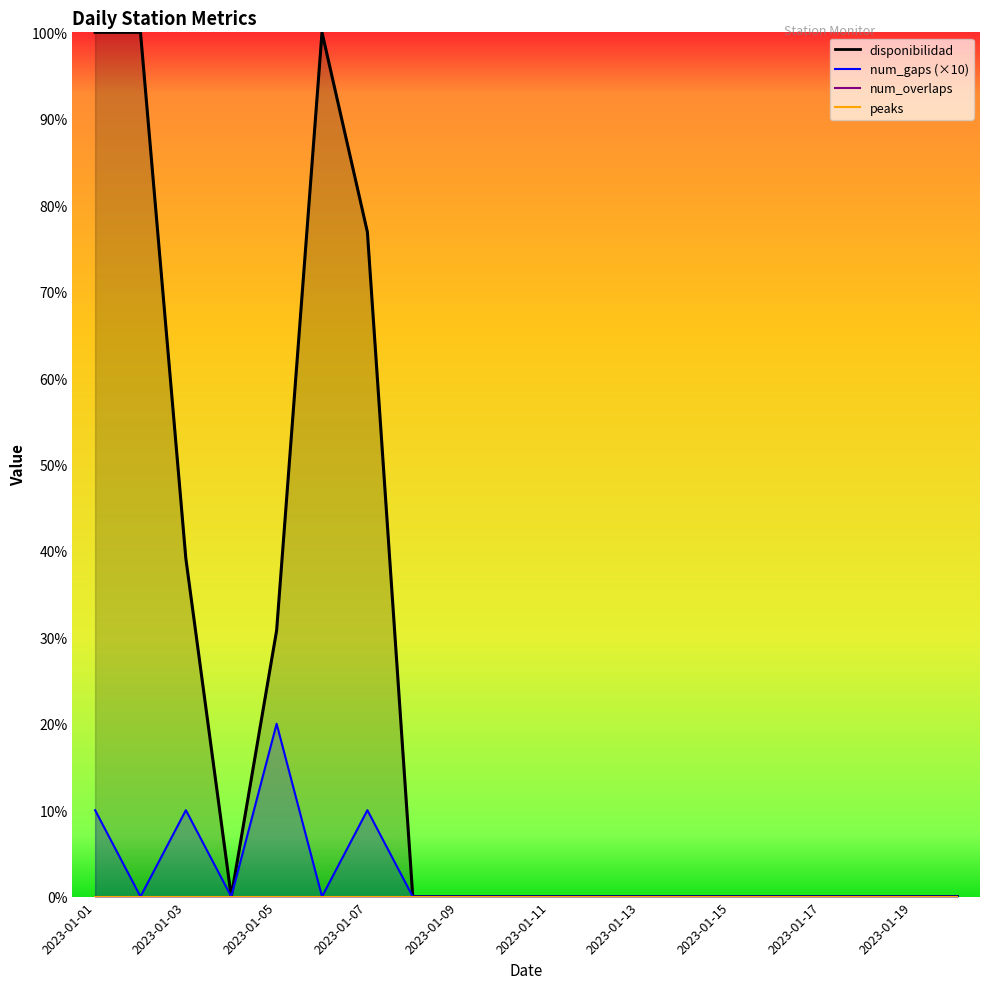

How many data points does each series have?

20